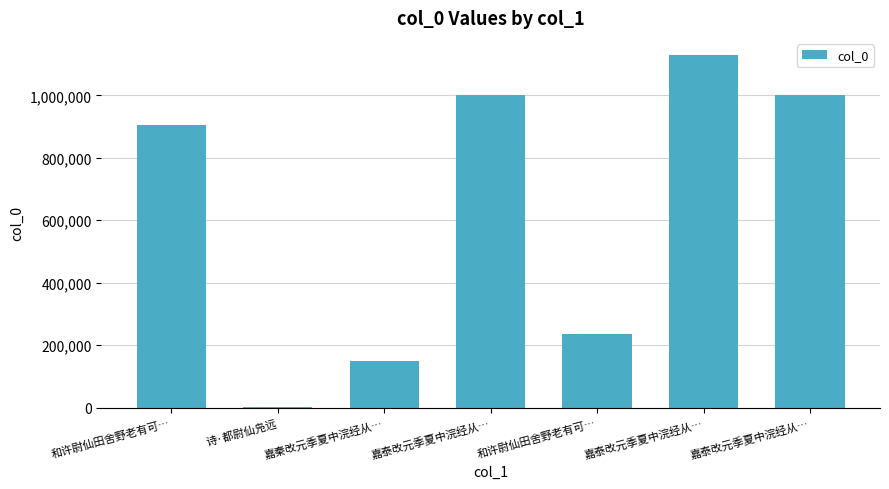

What is the difference between the maximum and minimum values?

1126531